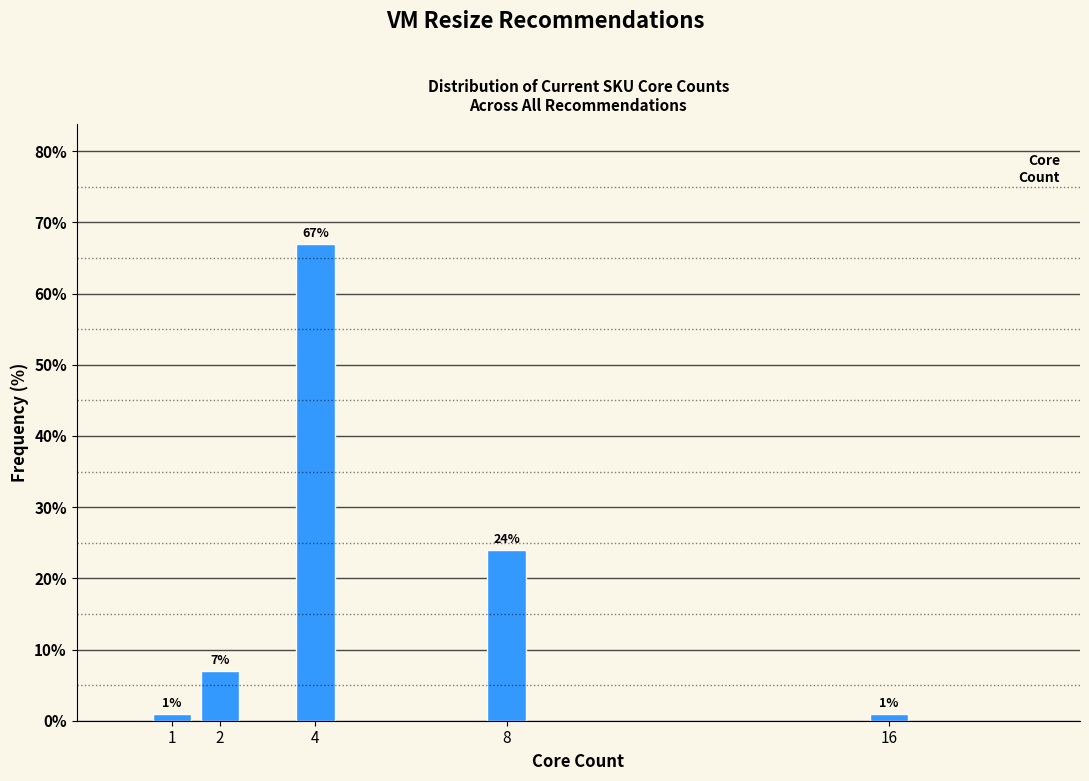

Reading right to left, list all the values displayed in this chart.

16=1.0	8=24.0	4=67.0	2=7.0	1=1.0